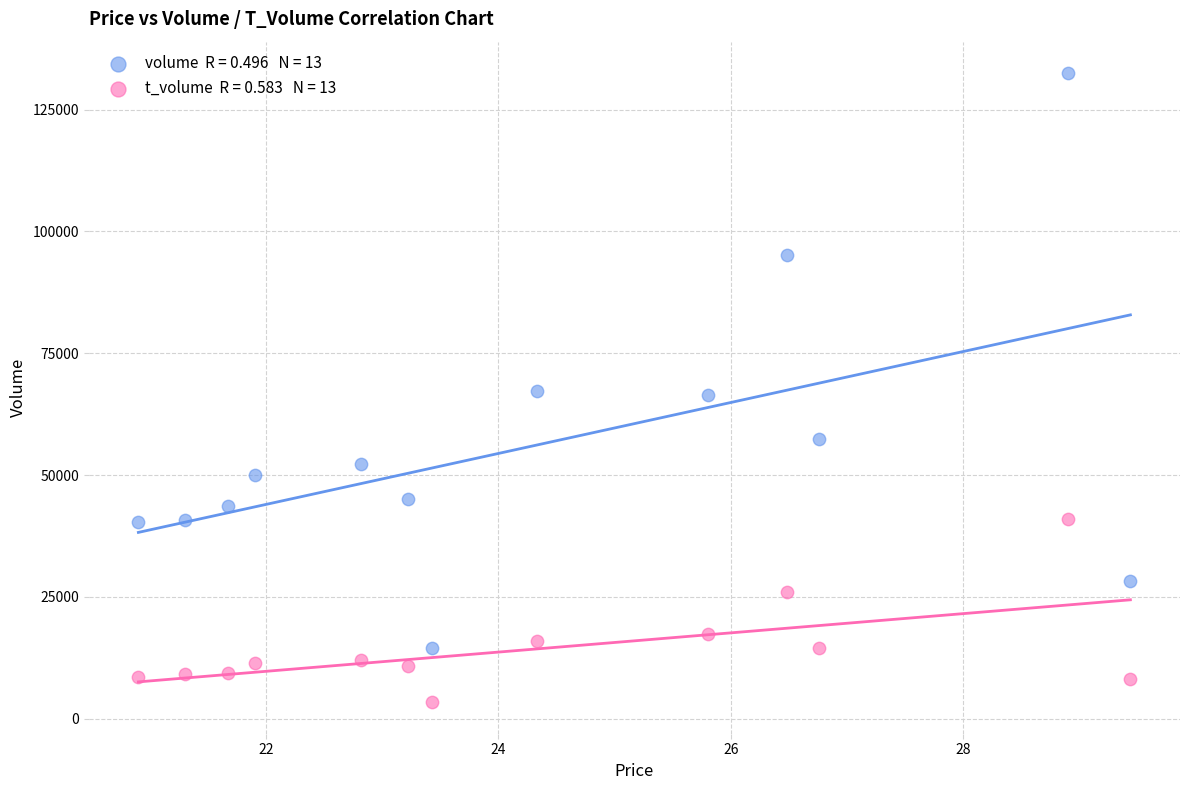

Across all data points, what is the range of Y values (max minus min)?

129164